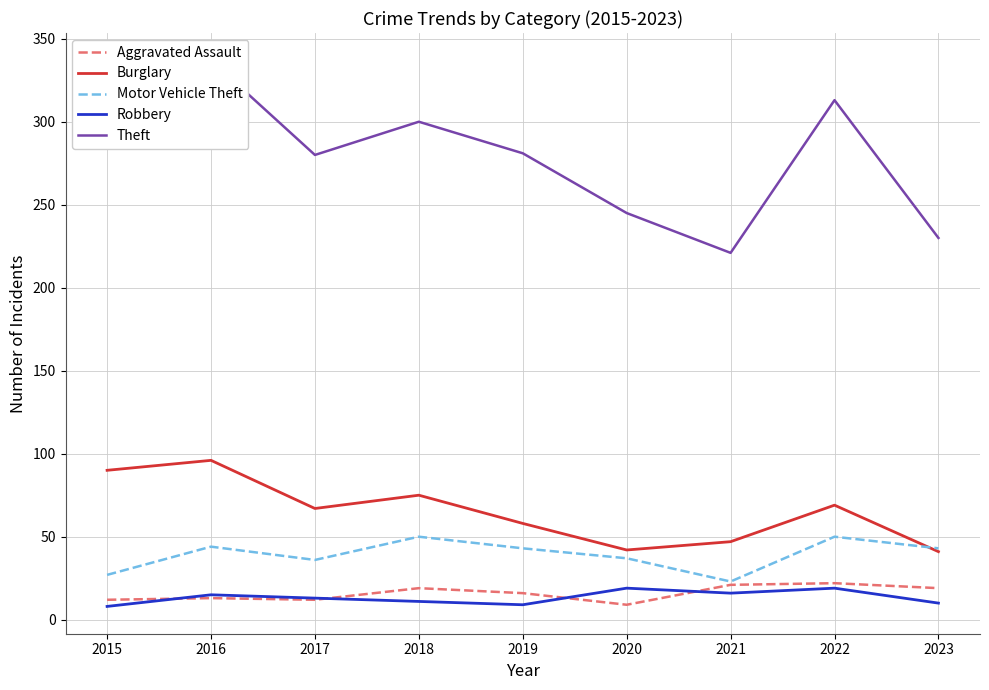

What is the spread (max minus min) of values at 2016?

324